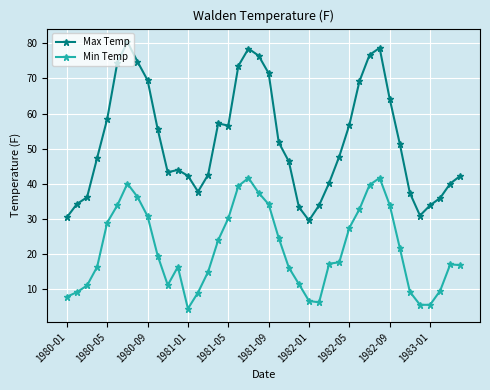

Does the chart have visible grid lines?

Yes